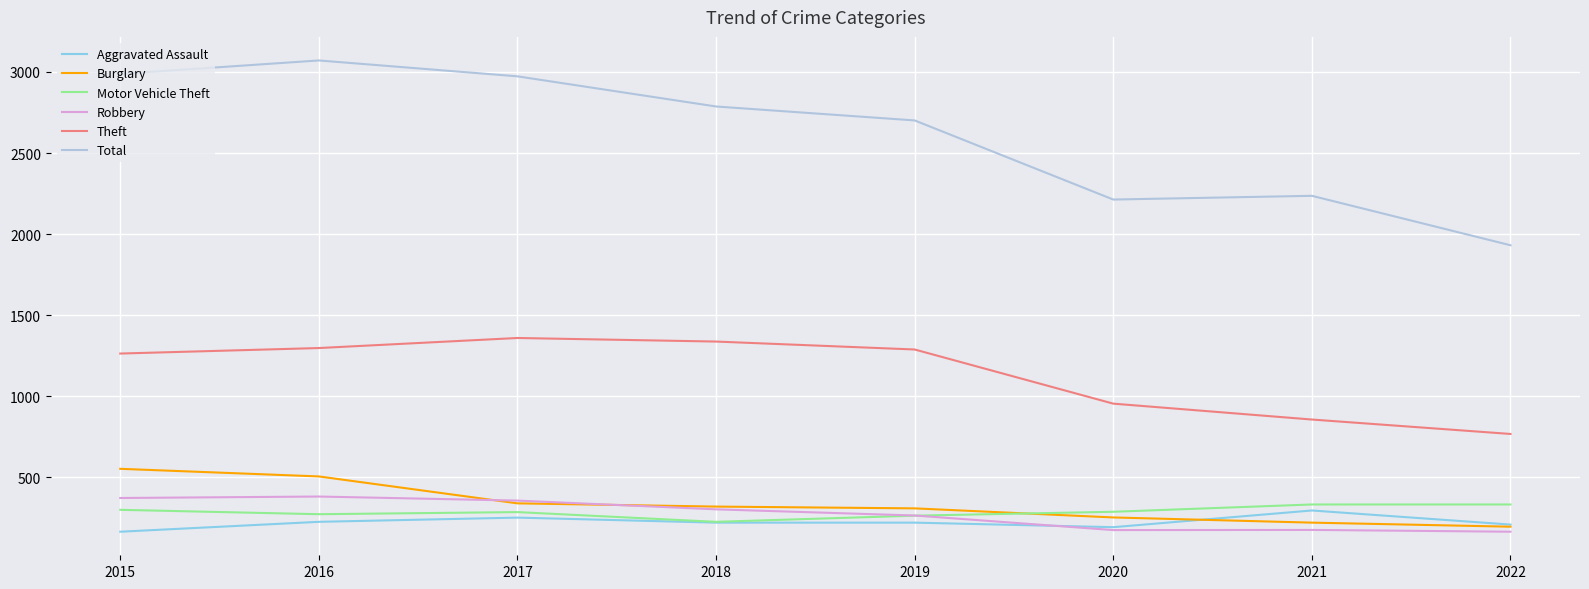

True or false: Total has a value of 2213 at 2020.

True